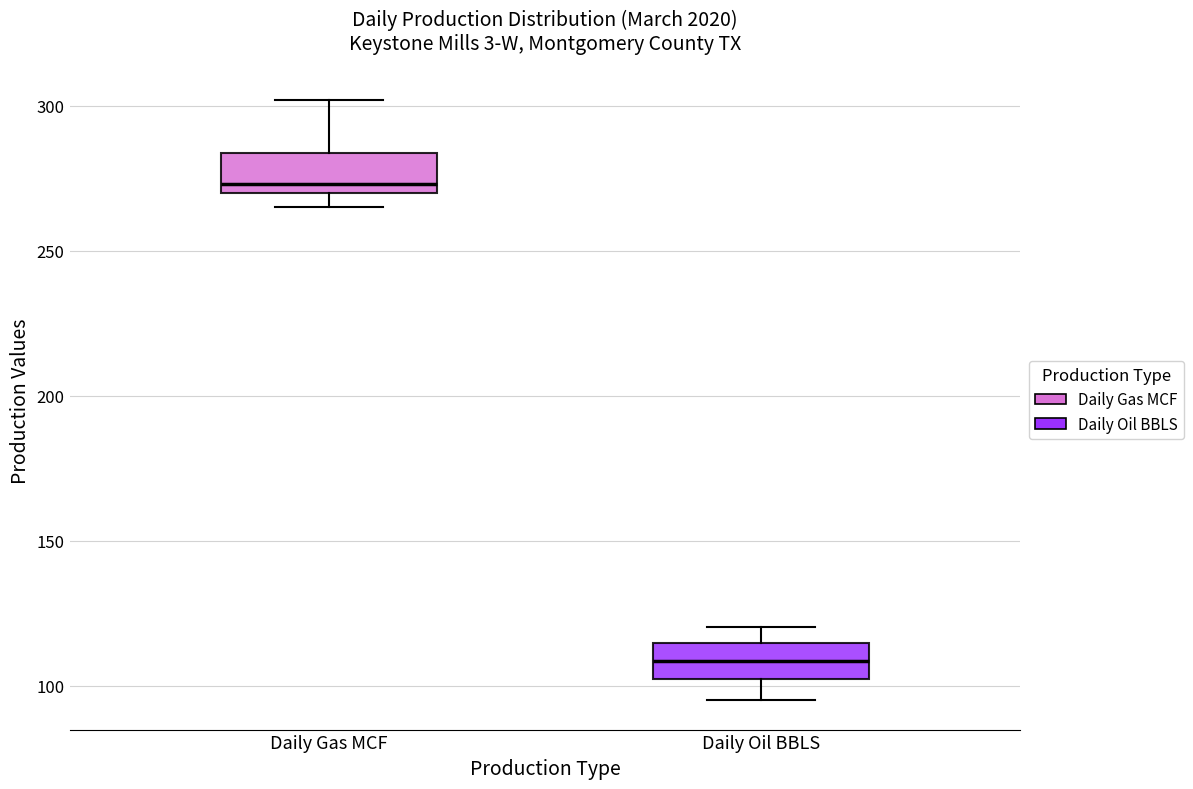

Reading left to right, transcribe this box plot: for each box, give where its median line is, the range the box spans, and where its two whiskers end, as read against the y-axis. The values are not printed on the chart, so give them approximately, as read against the axis.

Daily Gas MCF: median 275, box 270 to 285, whiskers 265 to 300
Daily Oil BBLS: median 110, box 100 to 115, whiskers 95 to 120